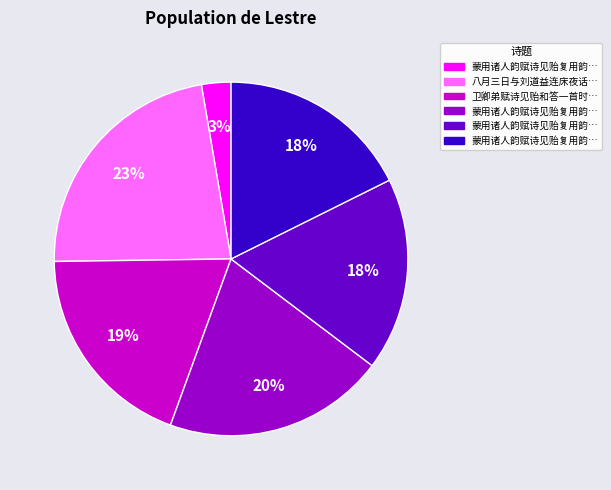

To the nearest percent, what is the average slice percentage?

17%